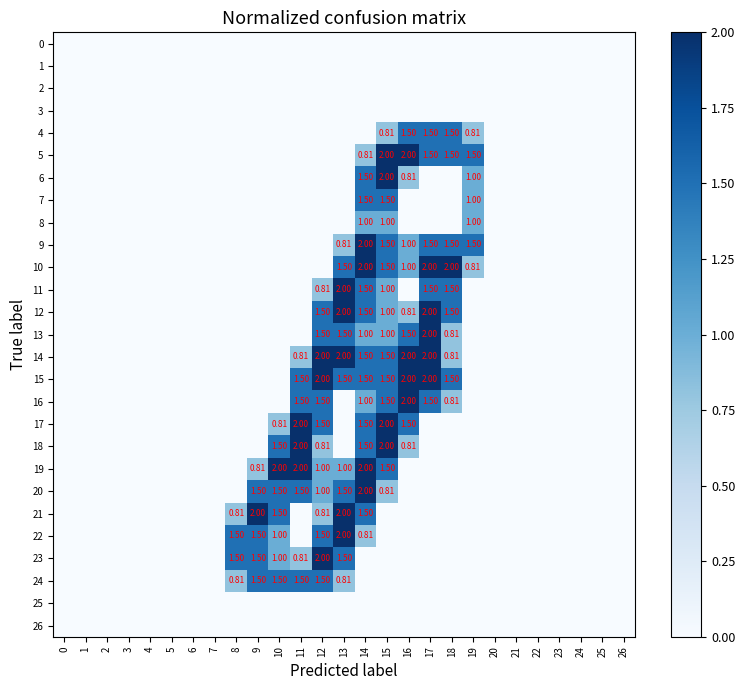

How many categories are shown in the chart?

27